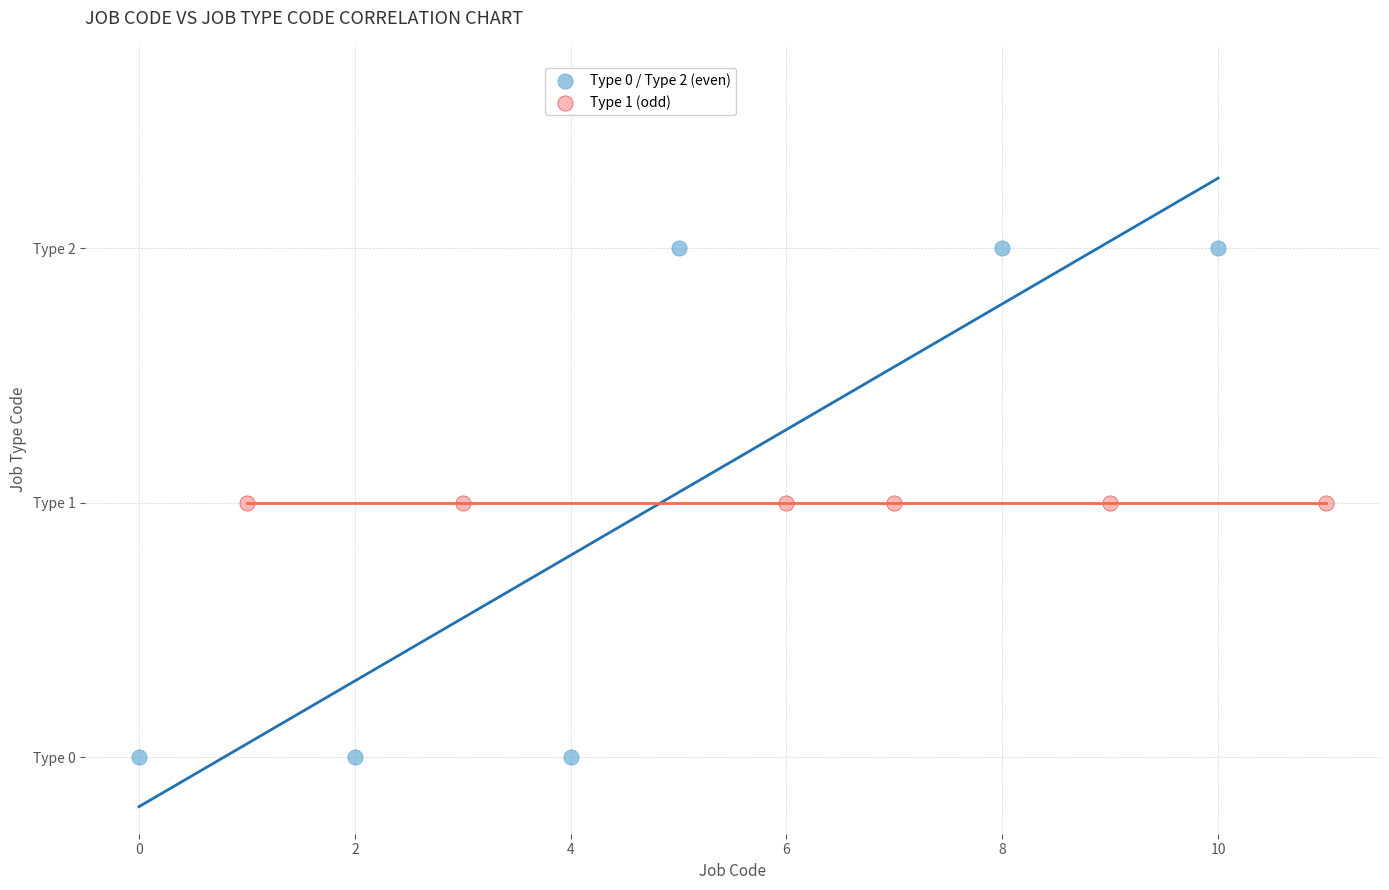

What are all the series names shown in the legend?

Type 0 / Type 2 (even), Type 1 (odd)